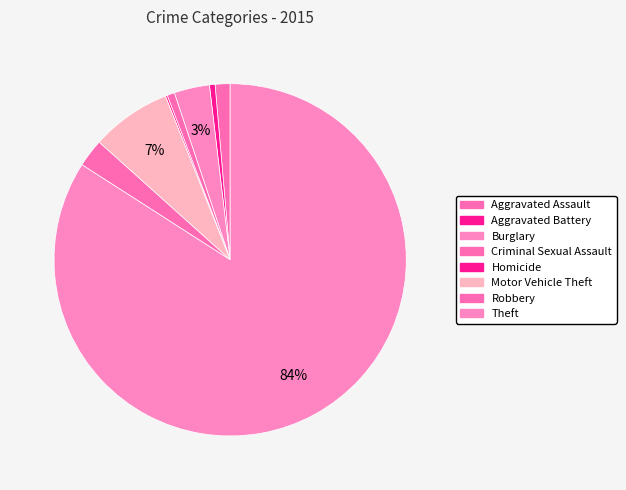

Which slice represents more than half of the pie?

Theft